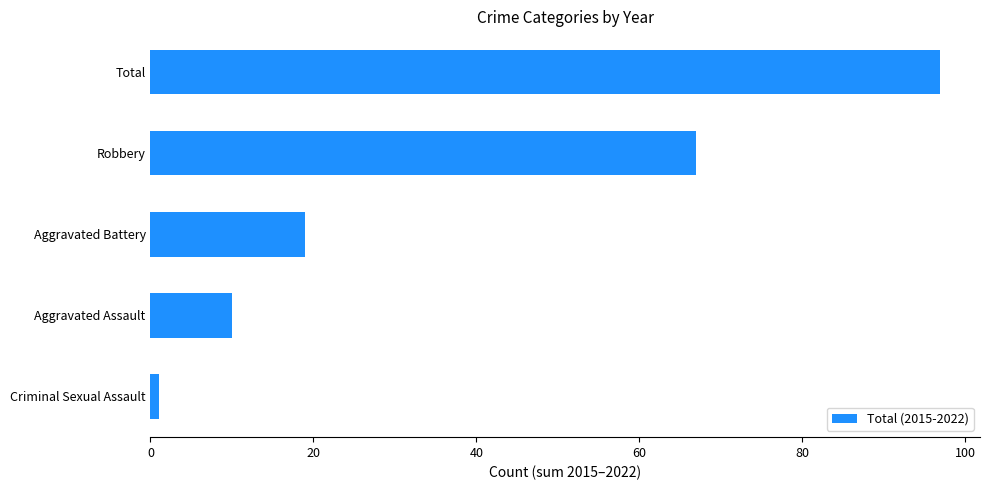

True or false: the data shows 47 at Total.

False